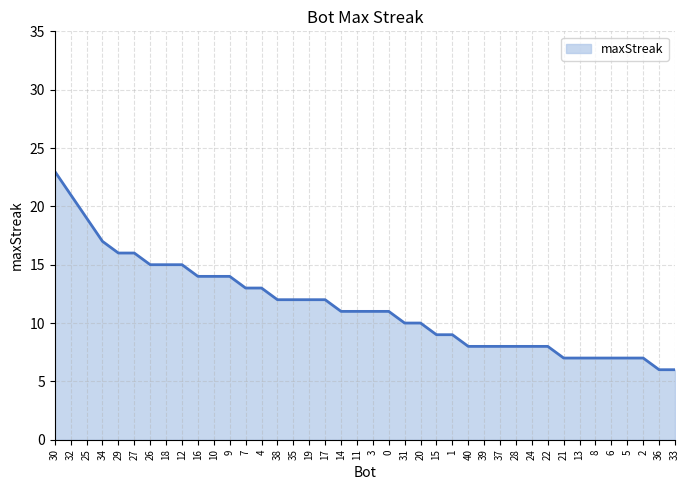

At which category does the chart reach its peak across all series?

30